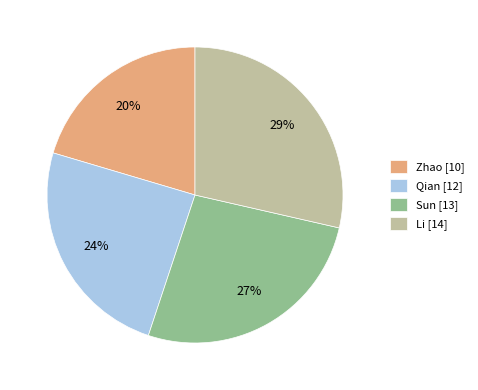

Which category has the biggest portion of the pie?

Li